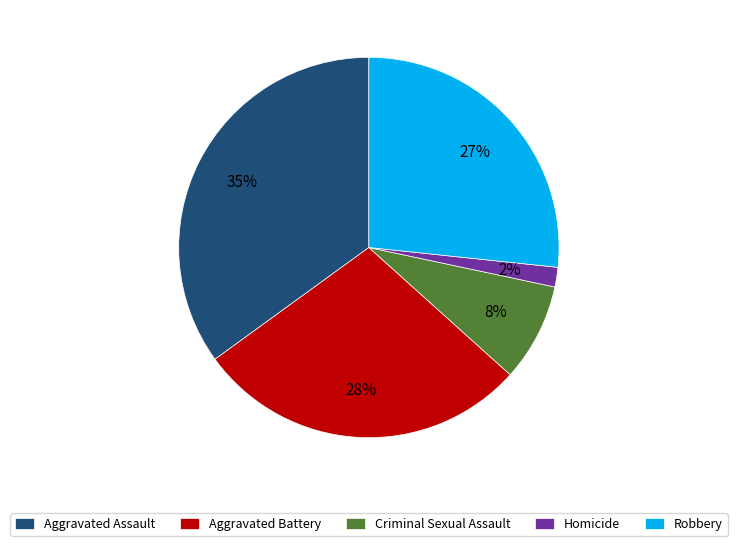

Which category has the smallest portion of the pie?

Homicide